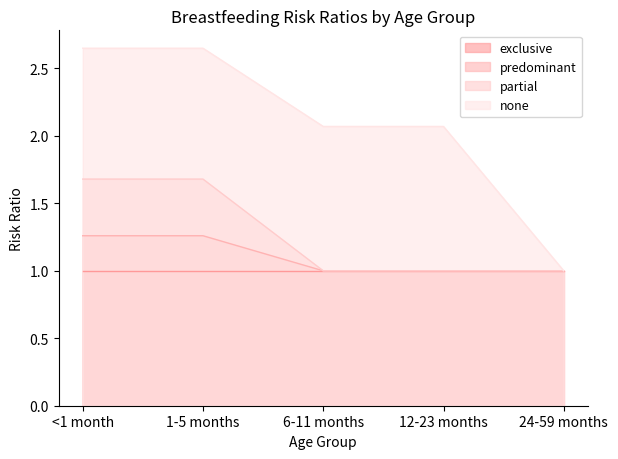

Rank the series at 1-5 months from highest to lowest value.

none, partial, predominant, exclusive